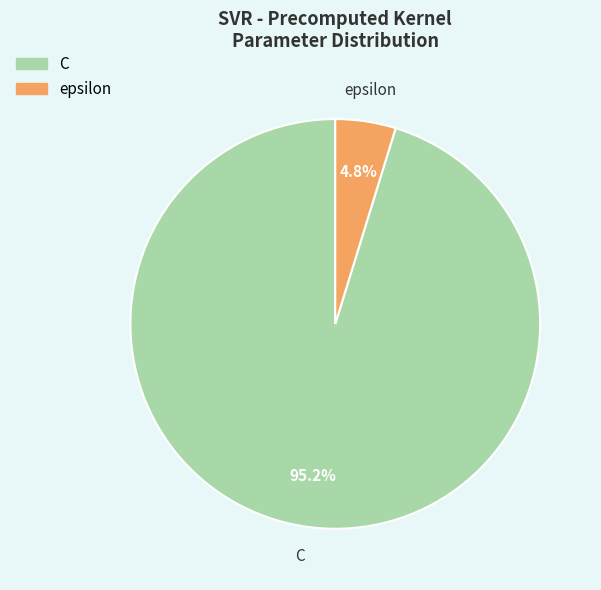

Rank the categories by value from highest to lowest.

C, epsilon